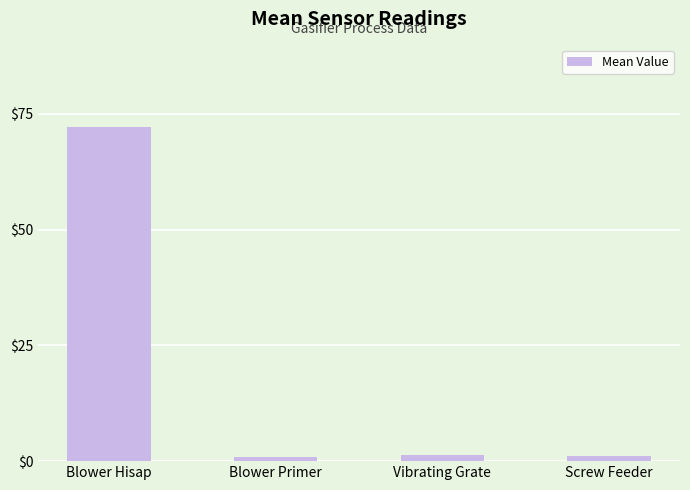

True or false: the data shows 72.2 at Blower Hisap.

True